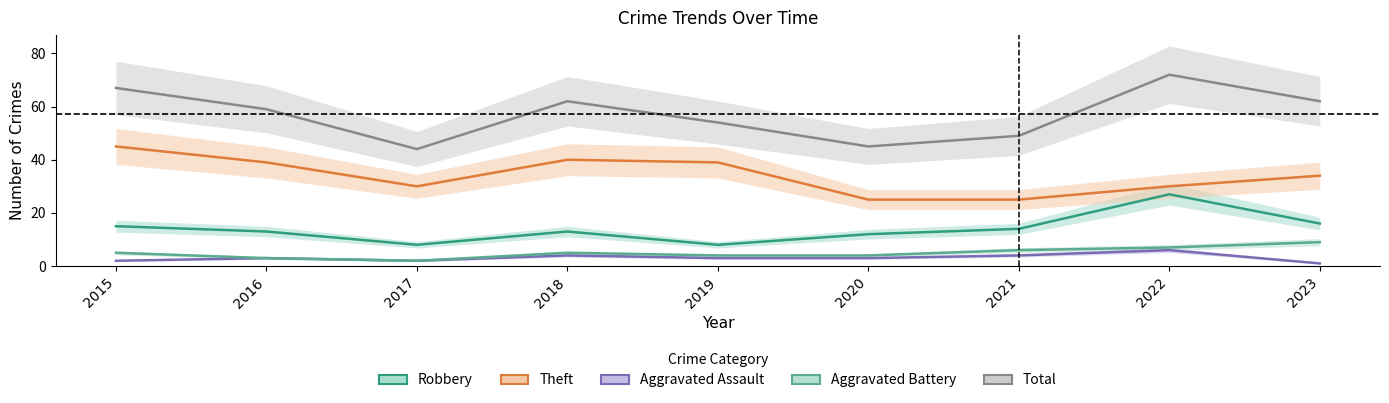

What is the sum of all Aggravated Battery values?

45